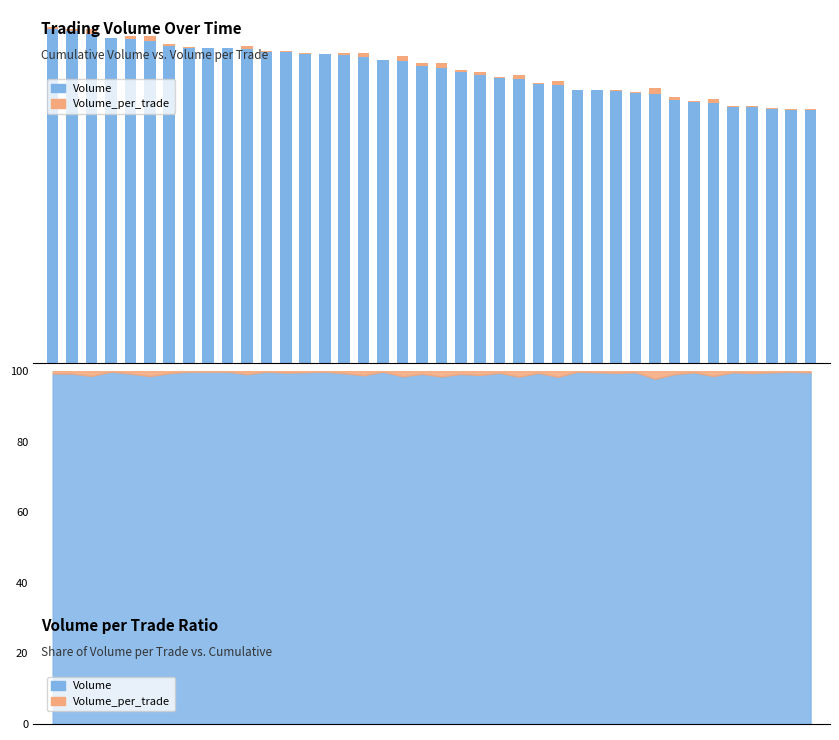

How many groups of bars are there?

40